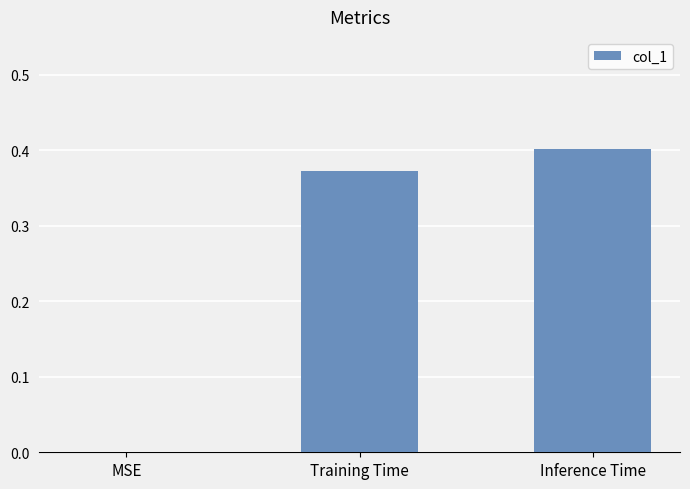

Which category has the highest value across all series?

Inference Time